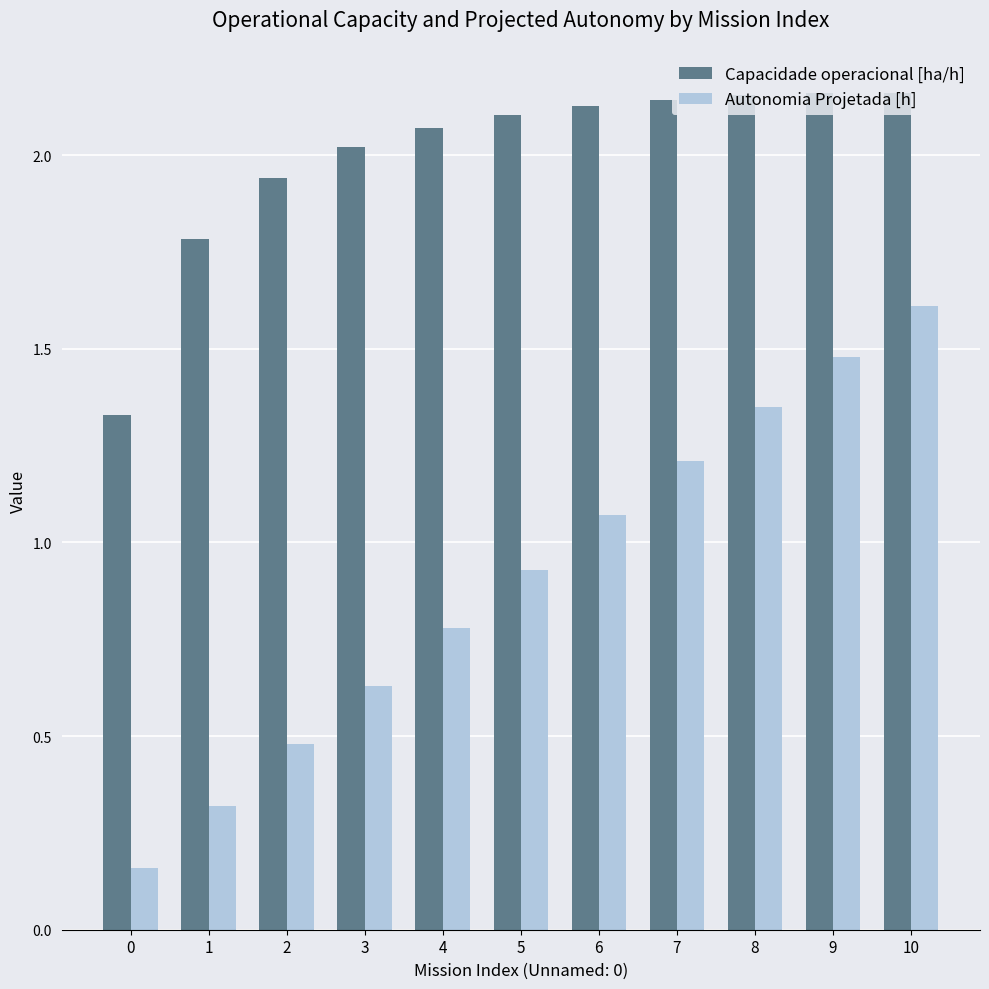

What is the total value across all series at 7?

3.4